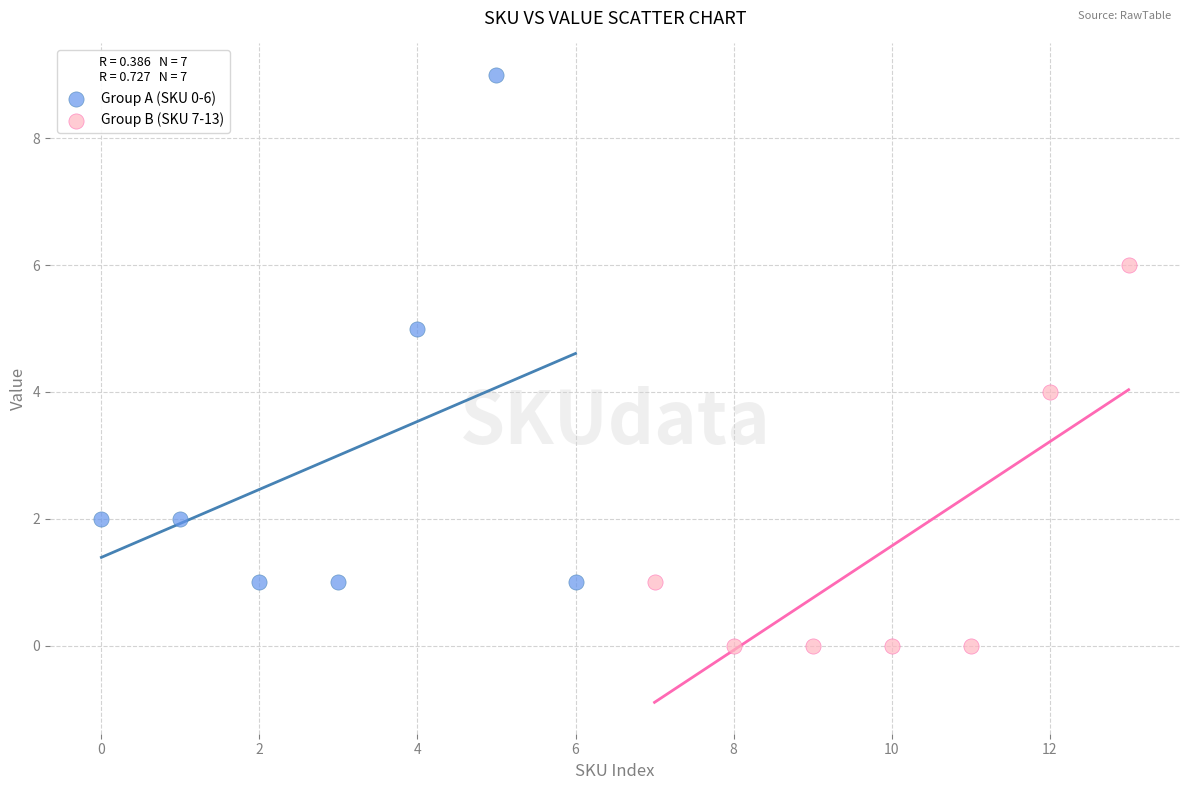

Which series reaches the minimum Y coordinate?

Group B (SKU 7-13)